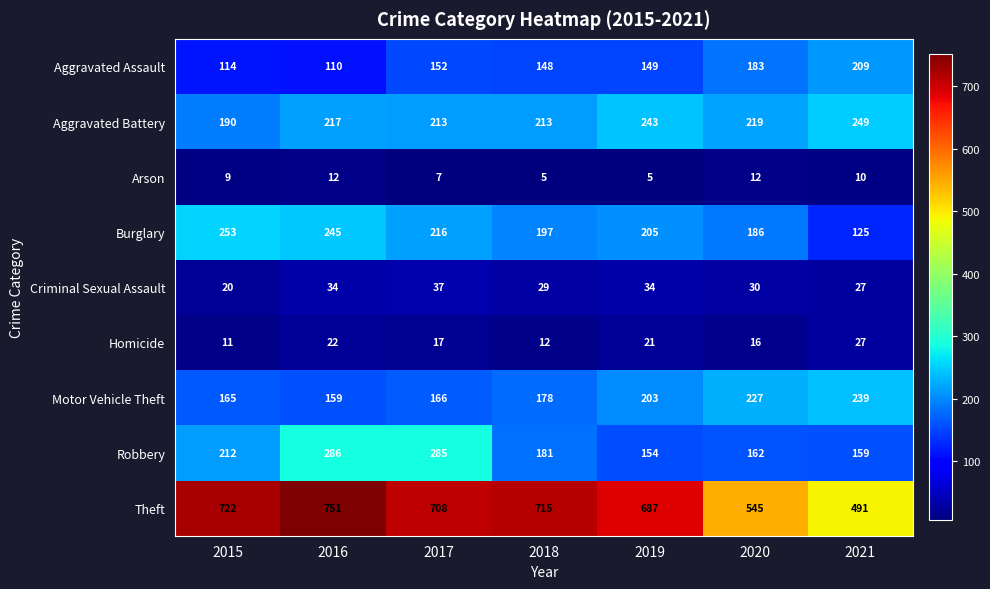

Rank the categories by Theft value from lowest to highest.

2021, 2020, 2019, 2017, 2018, 2015, 2016